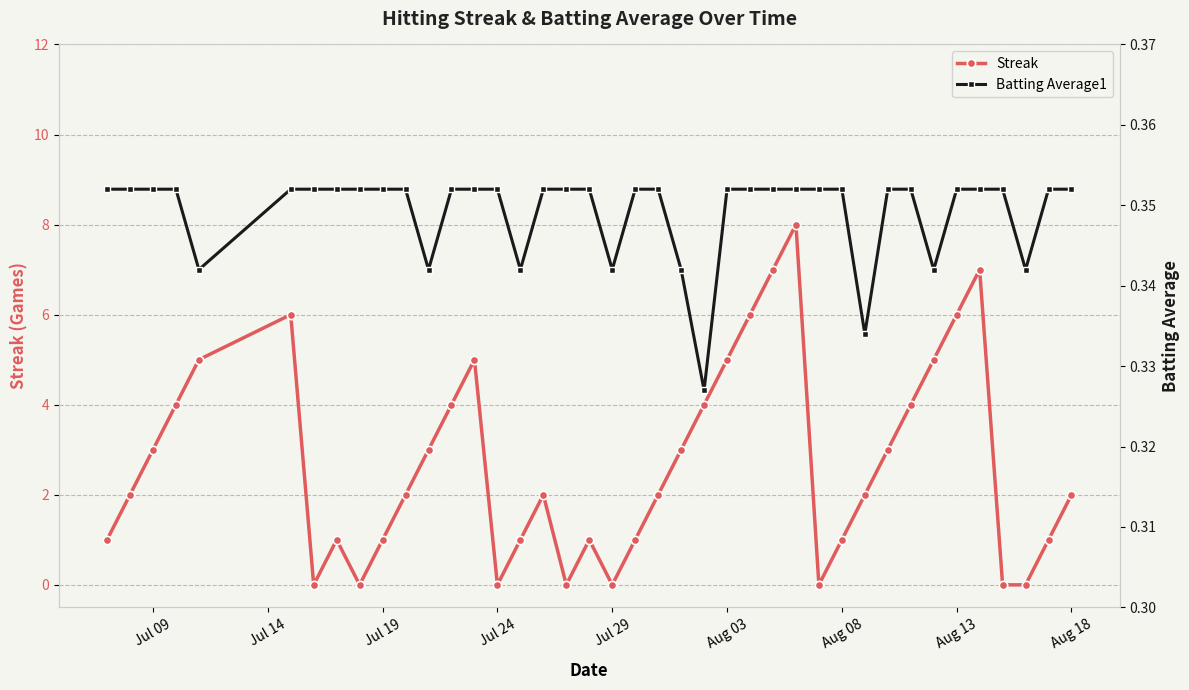

True or false: Streak has more than 2 interior local peaks.

True